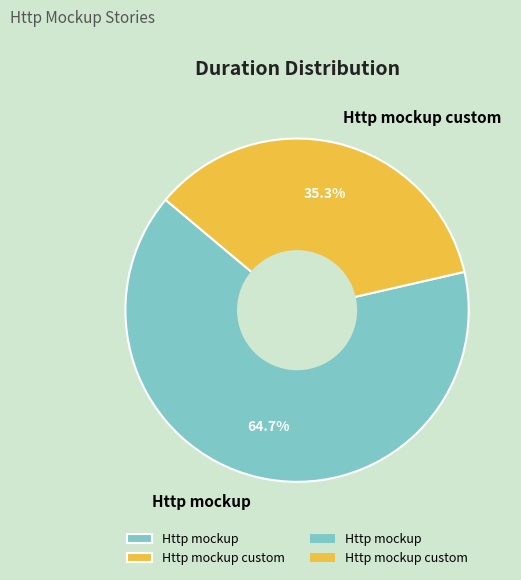

Which category has the biggest portion of the pie?

Http mockup